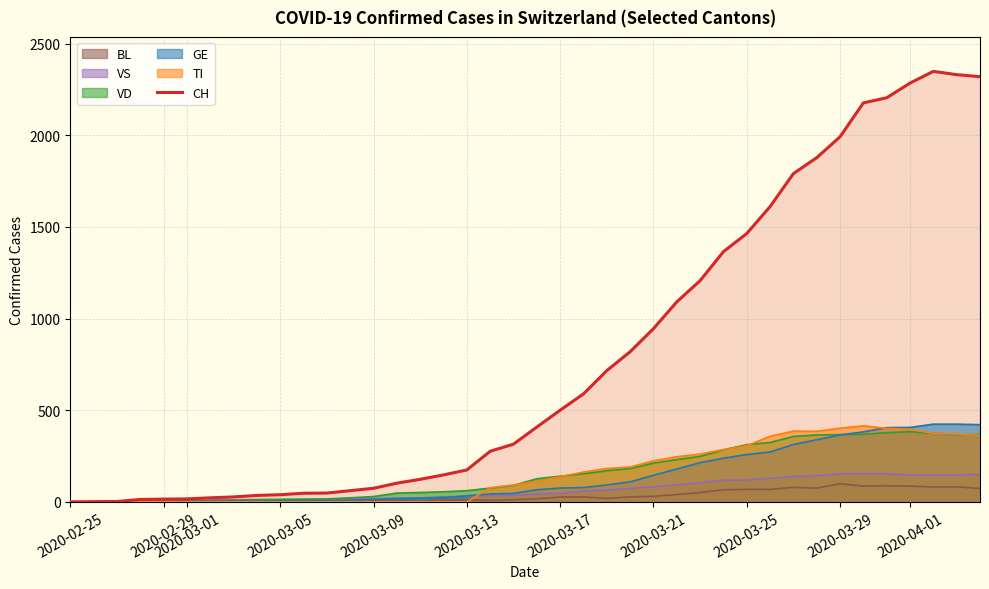

What is the highest value of the CH series?

2349